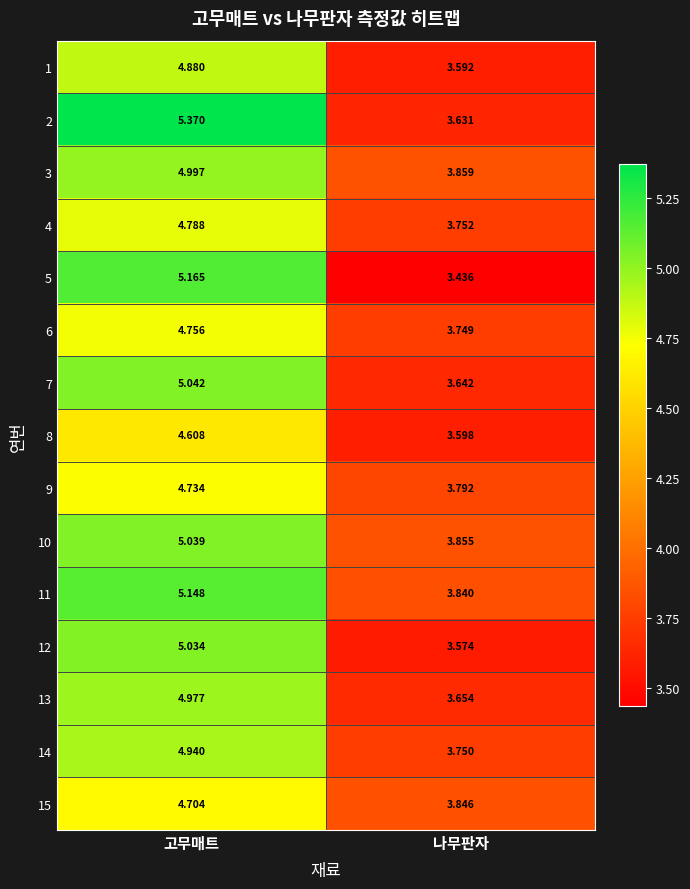

Is the value of 7 at 고무매트 greater than the value of 13 at 고무매트?

Yes